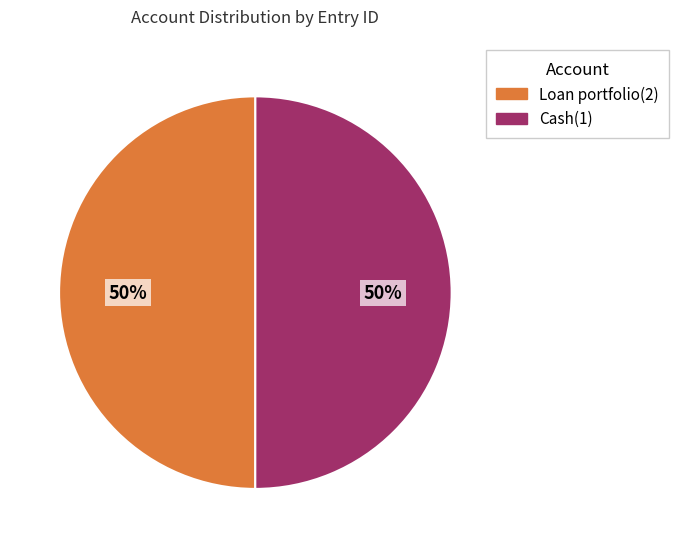

To the nearest percent, what is the average slice percentage?

50%